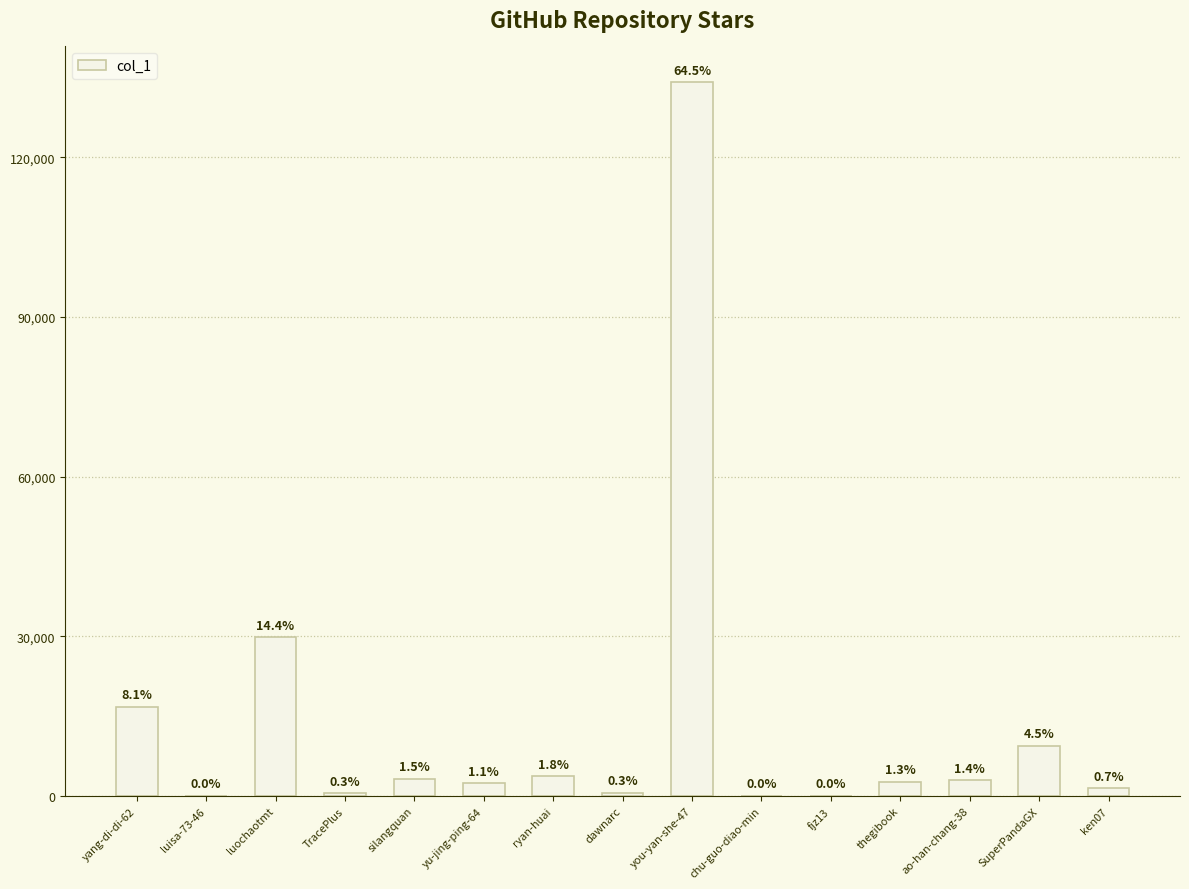

What is the average value?

13867